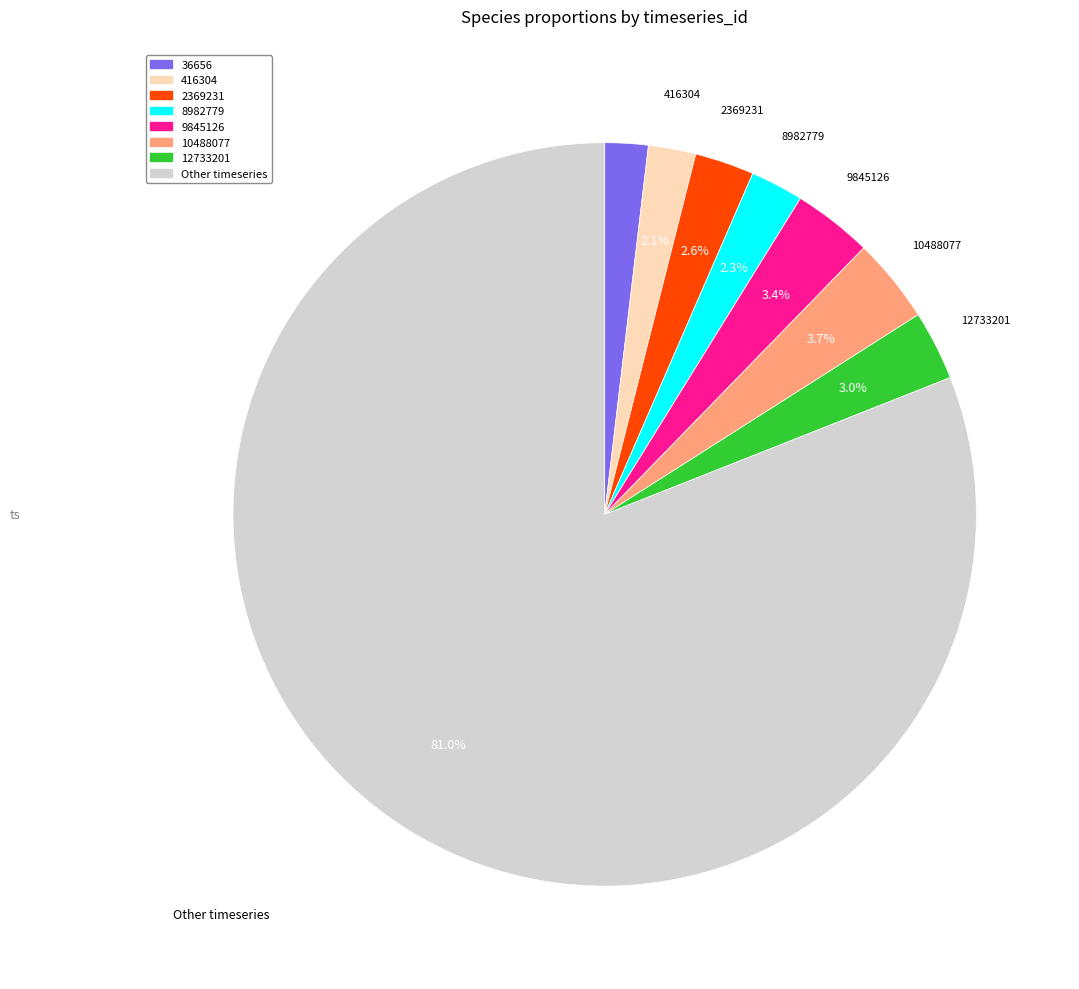

Count the number of slices in the pie.

8